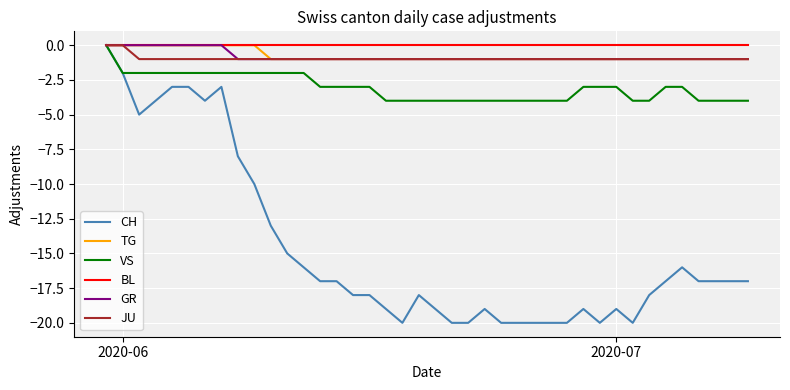

What is the minimum value shown in the chart?

-20